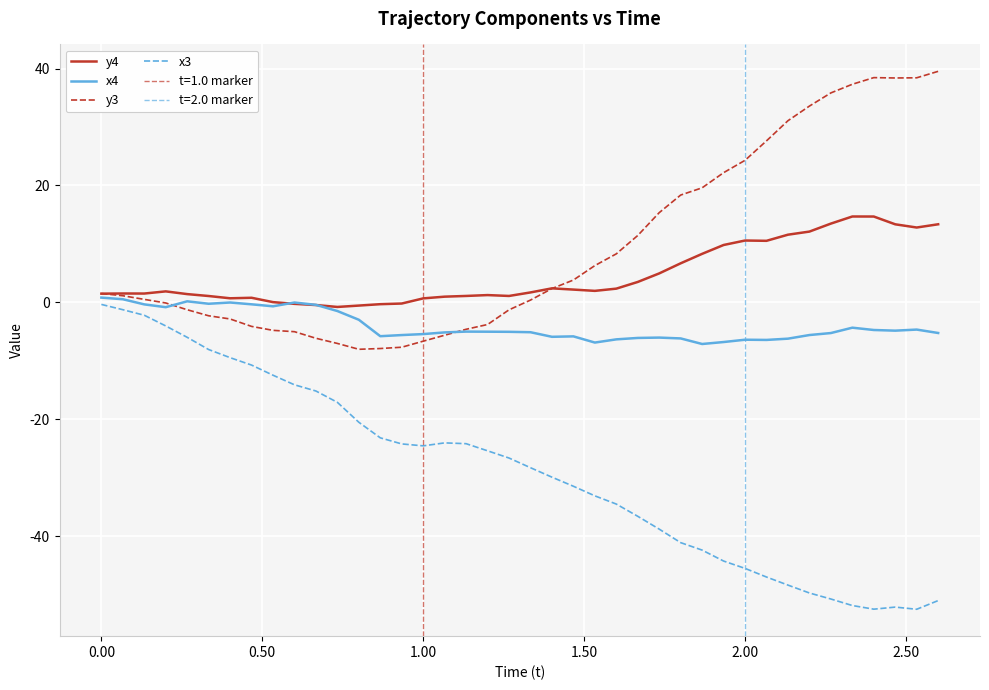

Which series has the largest range (max minus min)?

x3